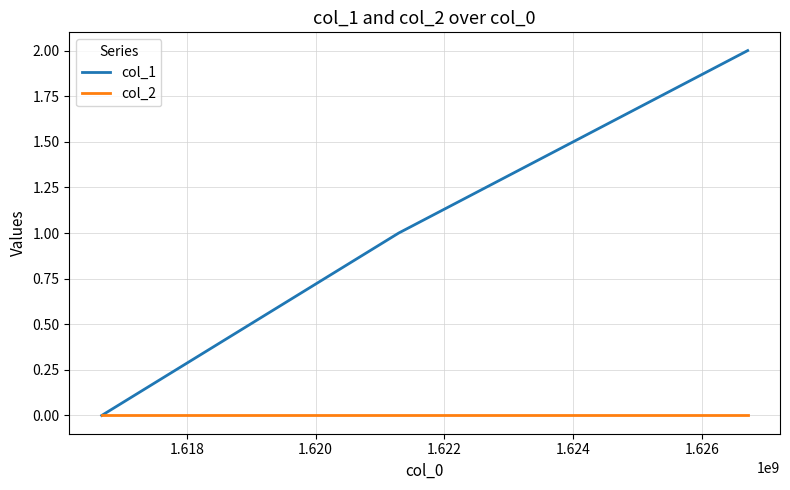

Rank the series by their average value, from highest to lowest.

col_1, col_2